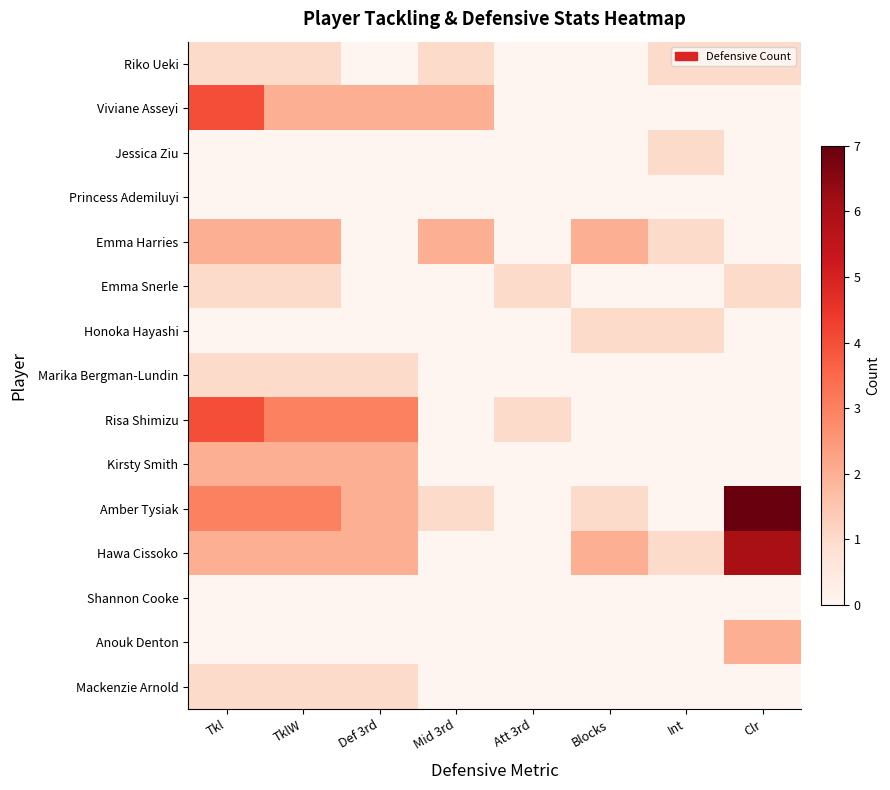

Reading left to right, what are all the values shown in this chart?

Riko Ueki: Tkl=1	TklW=1	Def 3rd=0	Mid 3rd=1	Att 3rd=0	Blocks=0	Int=1	Clr=1
Viviane Asseyi: Tkl=4	TklW=2	Def 3rd=2	Mid 3rd=2	Att 3rd=0	Blocks=0	Int=0	Clr=0
Jessica Ziu: Tkl=0	TklW=0	Def 3rd=0	Mid 3rd=0	Att 3rd=0	Blocks=0	Int=1	Clr=0
Princess Ademiluyi: Tkl=0	TklW=0	Def 3rd=0	Mid 3rd=0	Att 3rd=0	Blocks=0	Int=0	Clr=0
Emma Harries: Tkl=2	TklW=2	Def 3rd=0	Mid 3rd=2	Att 3rd=0	Blocks=2	Int=1	Clr=0
Emma Snerle: Tkl=1	TklW=1	Def 3rd=0	Mid 3rd=0	Att 3rd=1	Blocks=0	Int=0	Clr=1
Honoka Hayashi: Tkl=0	TklW=0	Def 3rd=0	Mid 3rd=0	Att 3rd=0	Blocks=1	Int=1	Clr=0
Marika Bergman-Lundin: Tkl=1	TklW=1	Def 3rd=1	Mid 3rd=0	Att 3rd=0	Blocks=0	Int=0	Clr=0
Risa Shimizu: Tkl=4	TklW=3	Def 3rd=3	Mid 3rd=0	Att 3rd=1	Blocks=0	Int=0	Clr=0
Kirsty Smith: Tkl=2	TklW=2	Def 3rd=2	Mid 3rd=0	Att 3rd=0	Blocks=0	Int=0	Clr=0
Amber Tysiak: Tkl=3	TklW=3	Def 3rd=2	Mid 3rd=1	Att 3rd=0	Blocks=1	Int=0	Clr=7
Hawa Cissoko: Tkl=2	TklW=2	Def 3rd=2	Mid 3rd=0	Att 3rd=0	Blocks=2	Int=1	Clr=6
Shannon Cooke: Tkl=0	TklW=0	Def 3rd=0	Mid 3rd=0	Att 3rd=0	Blocks=0	Int=0	Clr=0
Anouk Denton: Tkl=0	TklW=0	Def 3rd=0	Mid 3rd=0	Att 3rd=0	Blocks=0	Int=0	Clr=2
Mackenzie Arnold: Tkl=1	TklW=1	Def 3rd=1	Mid 3rd=0	Att 3rd=0	Blocks=0	Int=0	Clr=0